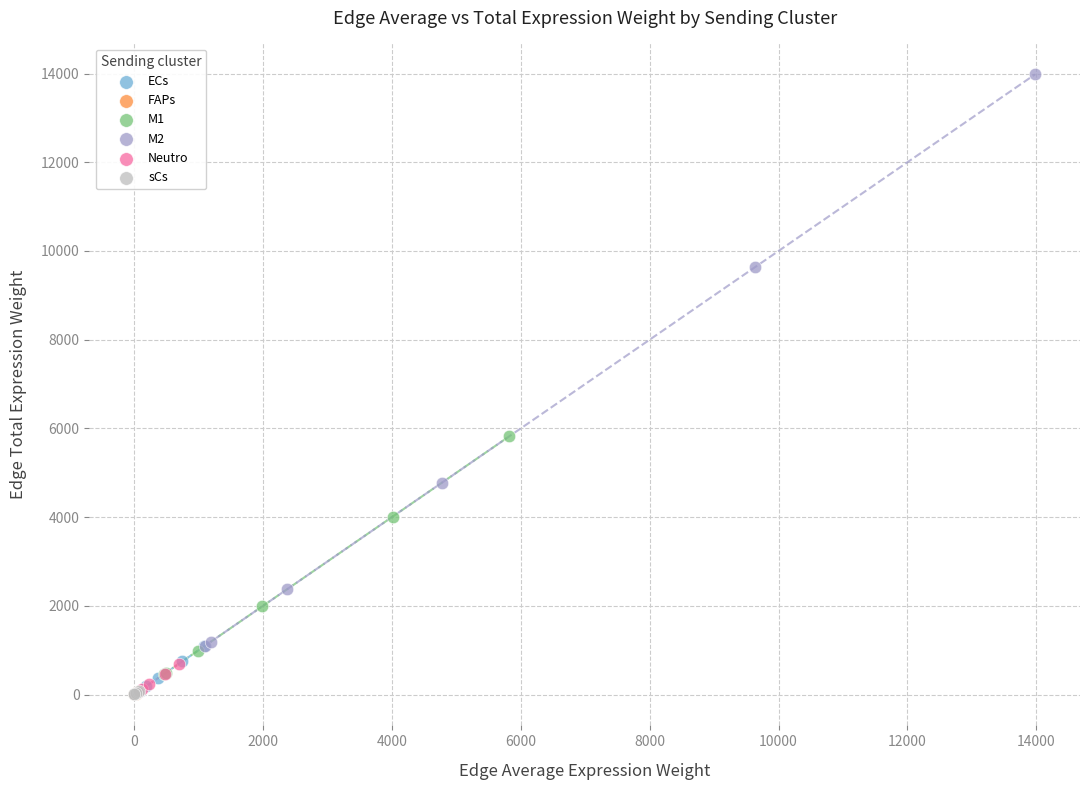

Which series contains the highest Y value?

M2